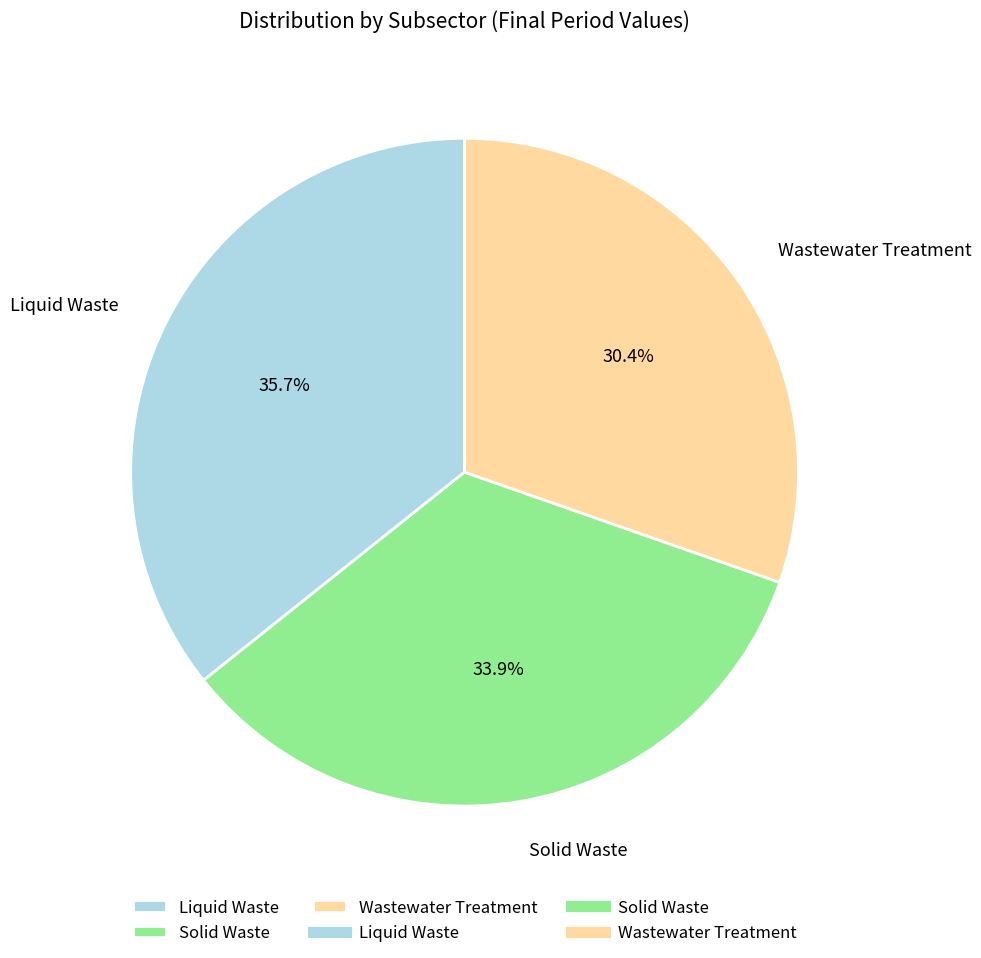

Is it true that Solid Waste is 47% of the pie?

False